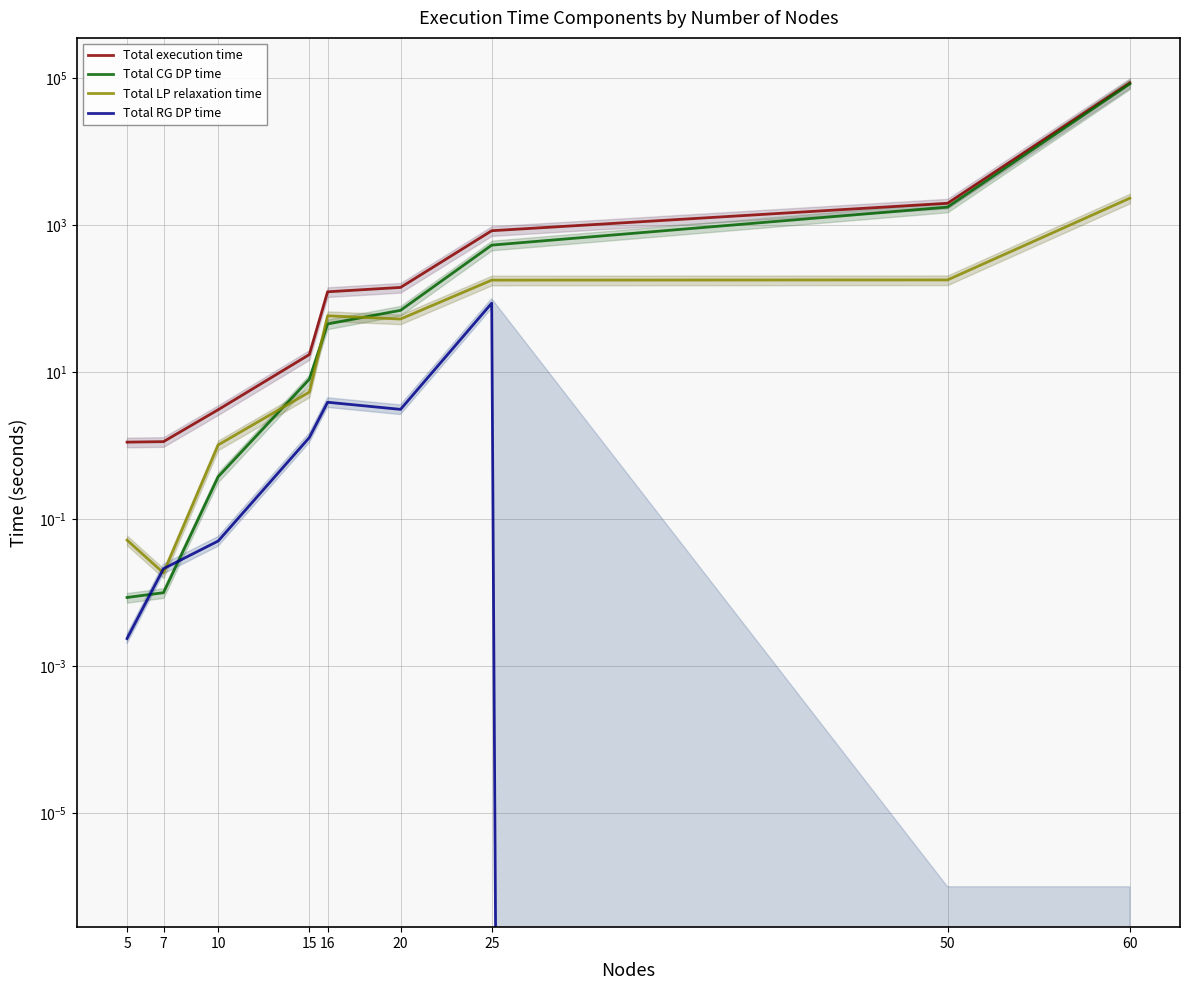

Which has a higher value, 15 or 7?

15